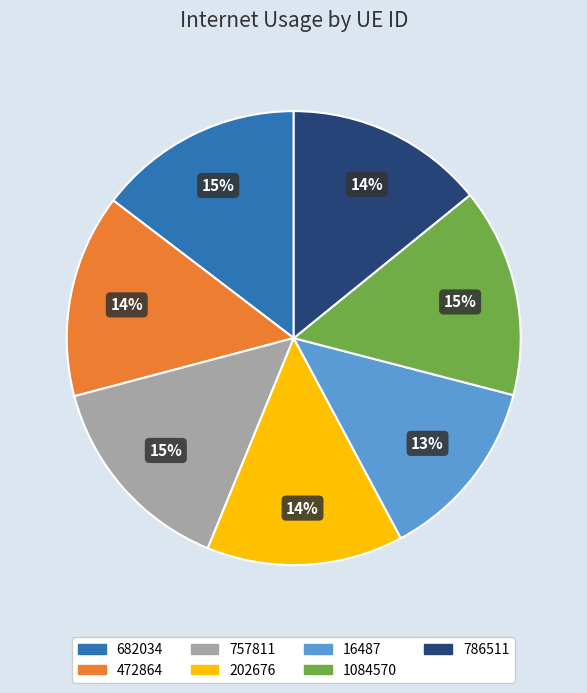

To the nearest percent, what portion does 472864 represent?

14%